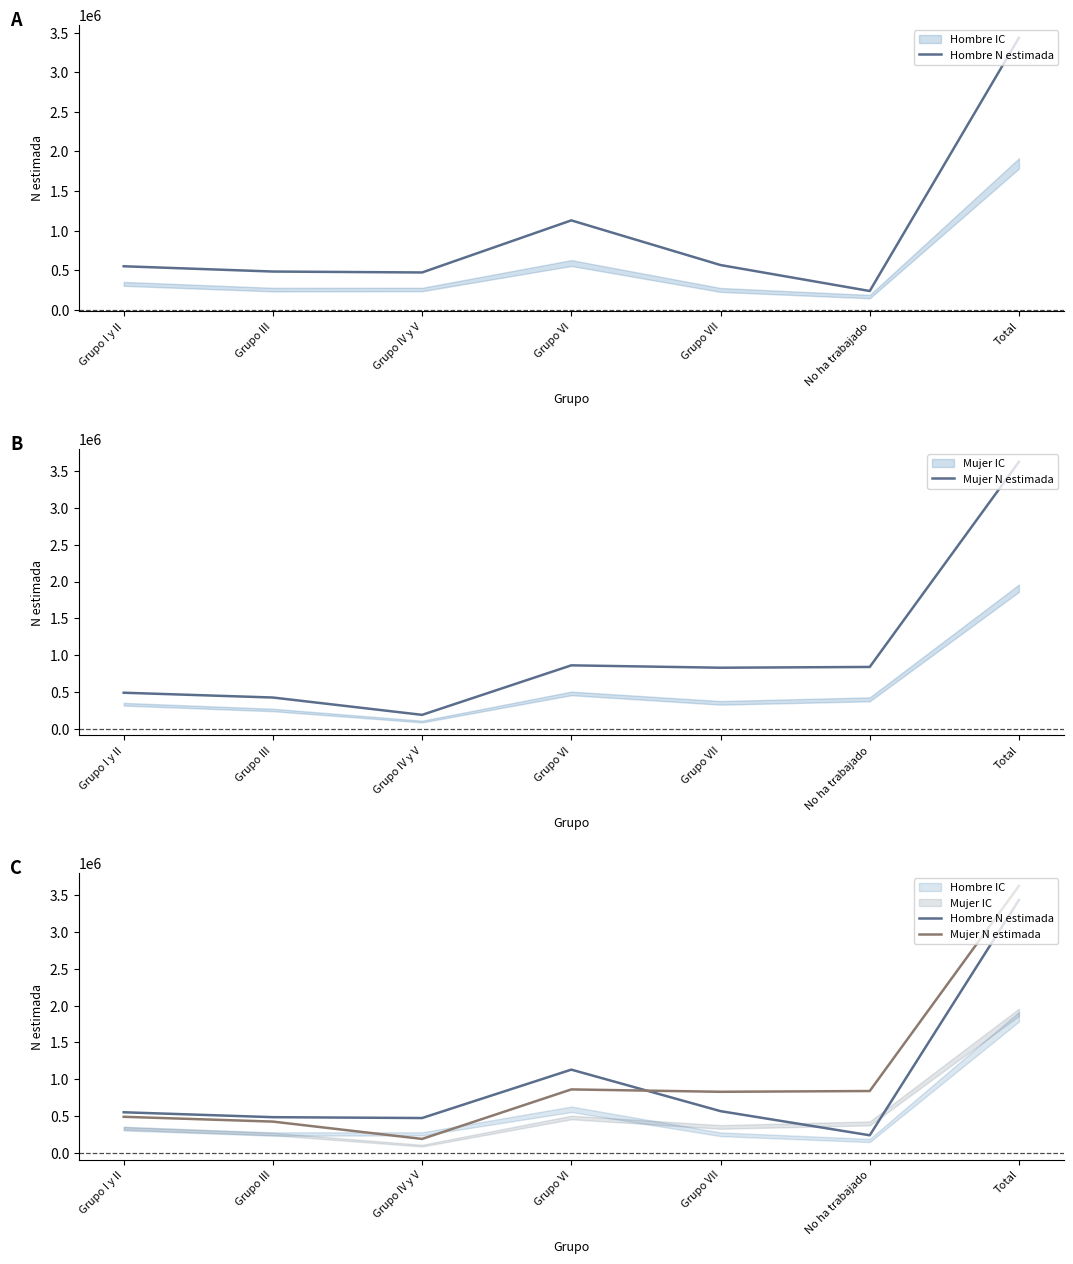

Which series ends up on top after the final intersection of Hombre N estimada and Mujer N estimada?

Mujer N estimada